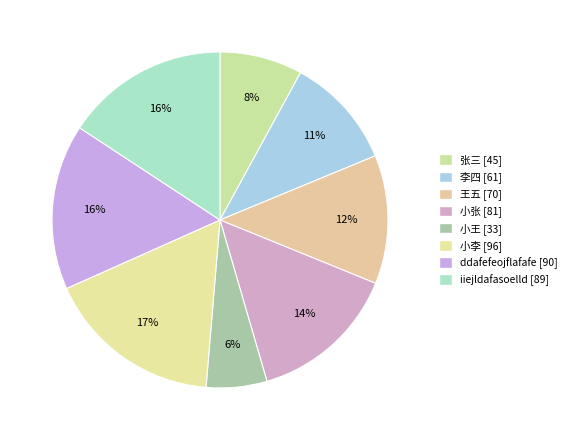

Is there any slice that represents more than half of the pie?

No